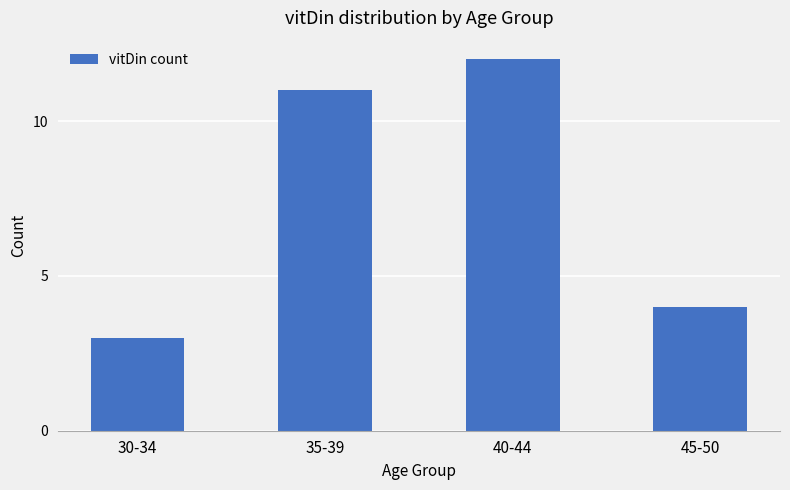

Approximately how many times larger is the value at 40-44 compared to 30-34?

4.0